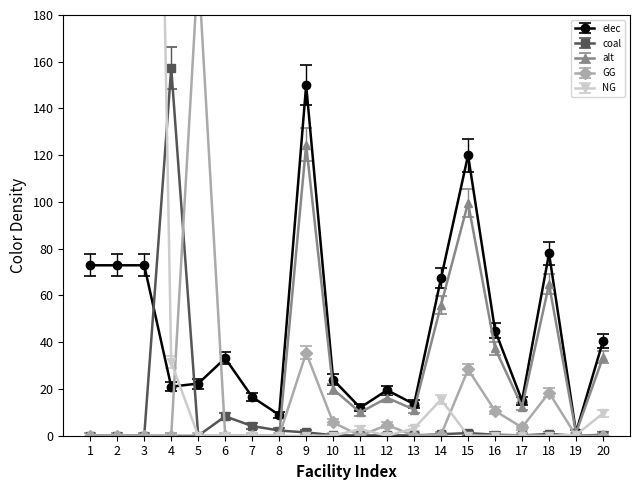

At which label does coal reach its peak?

4